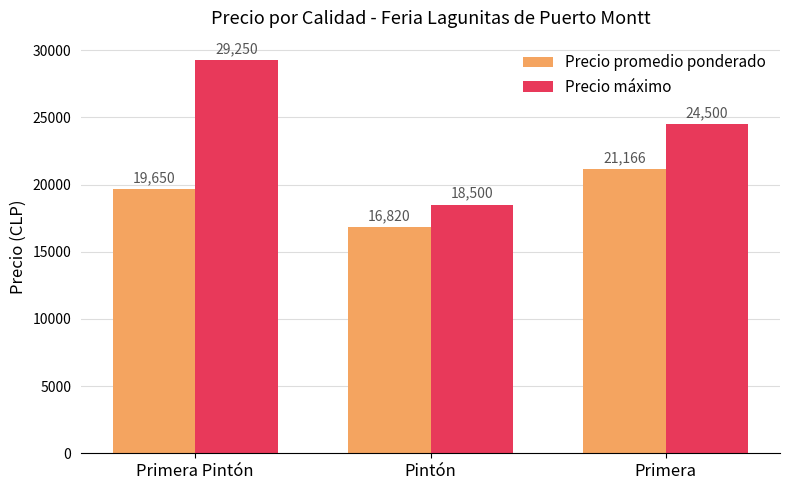

At Primera Pintón, list the series in order from largest to smallest.

Precio máximo, Precio promedio ponderado